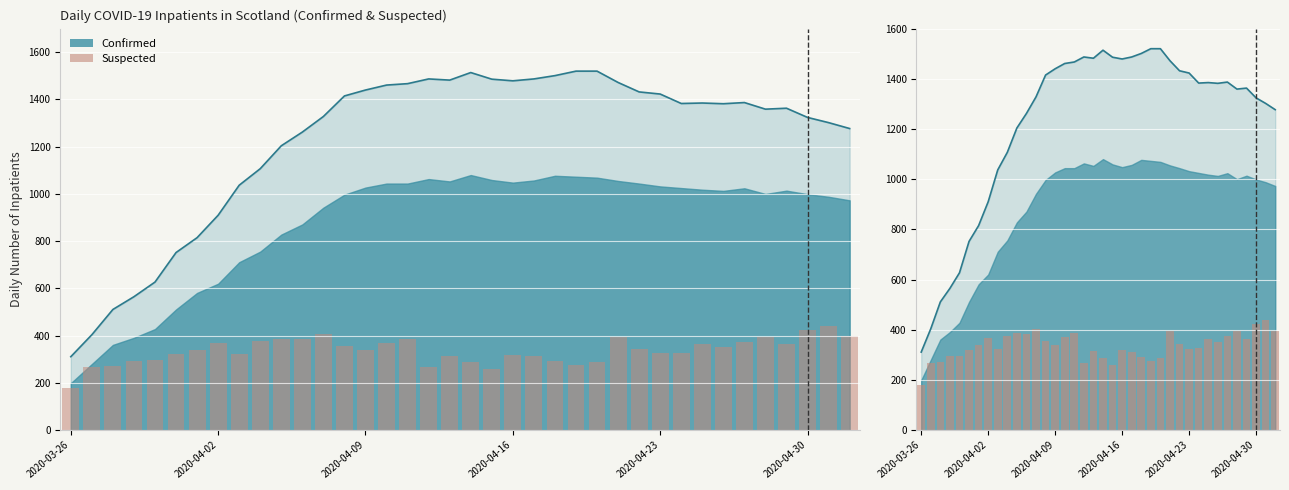

What is the average value?

336